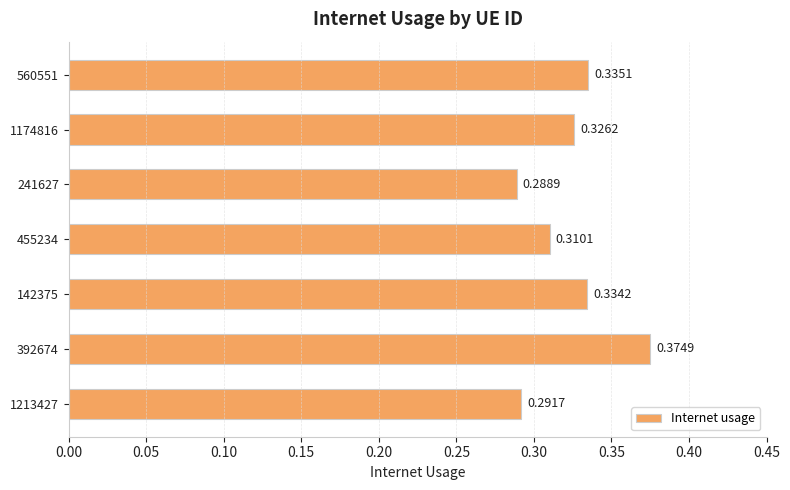

What is the sum of the values at 241627 and 455234?

0.6